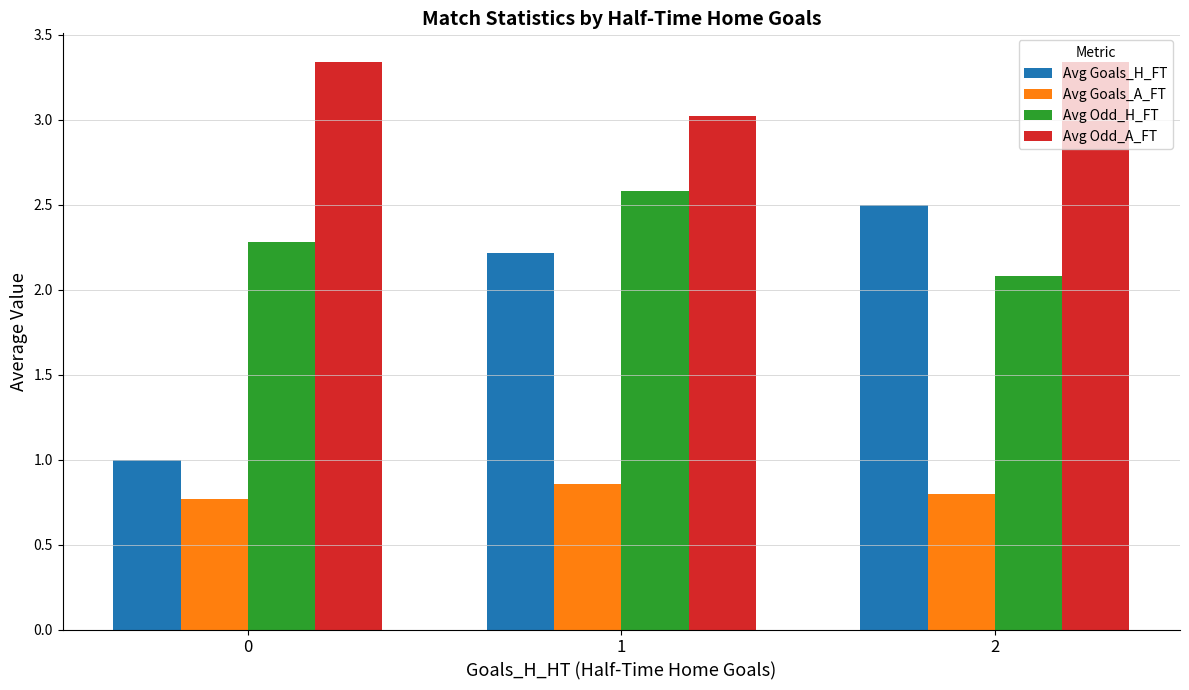

What is the approximate value of Avg Odd_H_FT at 1?

2.6